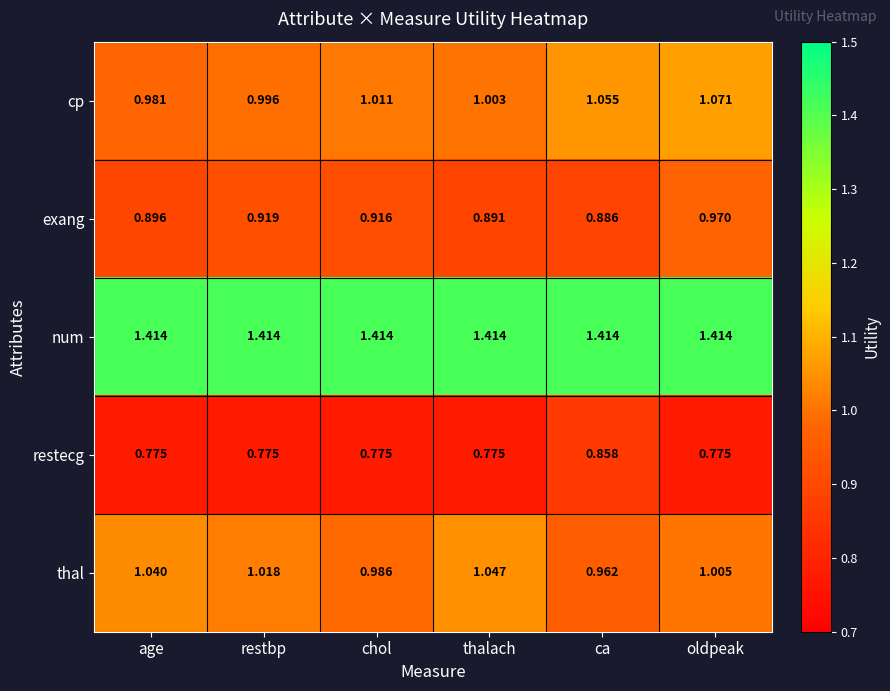

What is the total value across all series at ca?

5.2